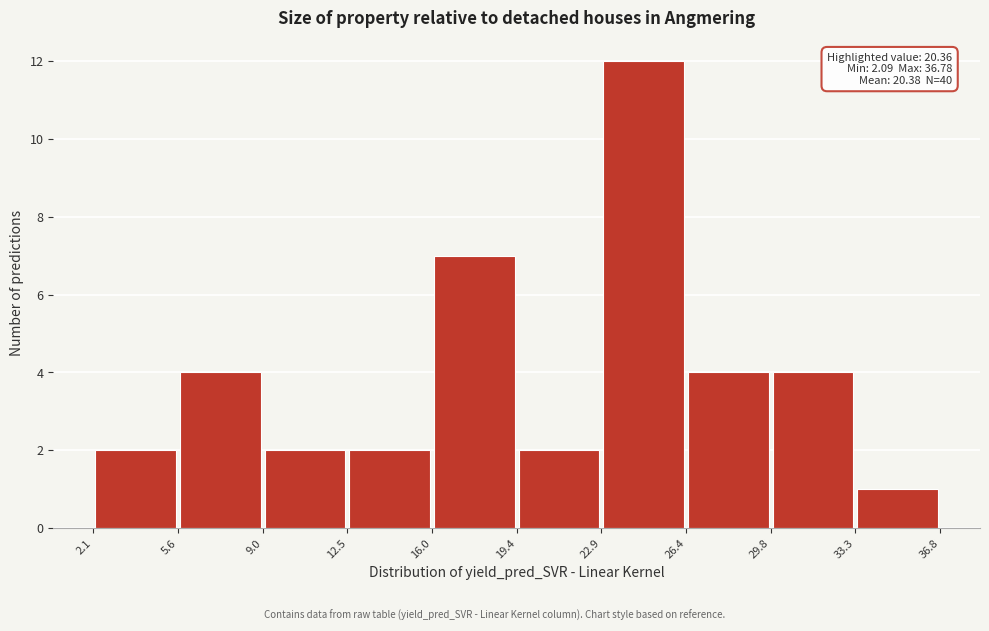

Over which range of the x-axis is the bar tallest?

22.9 to 26.4